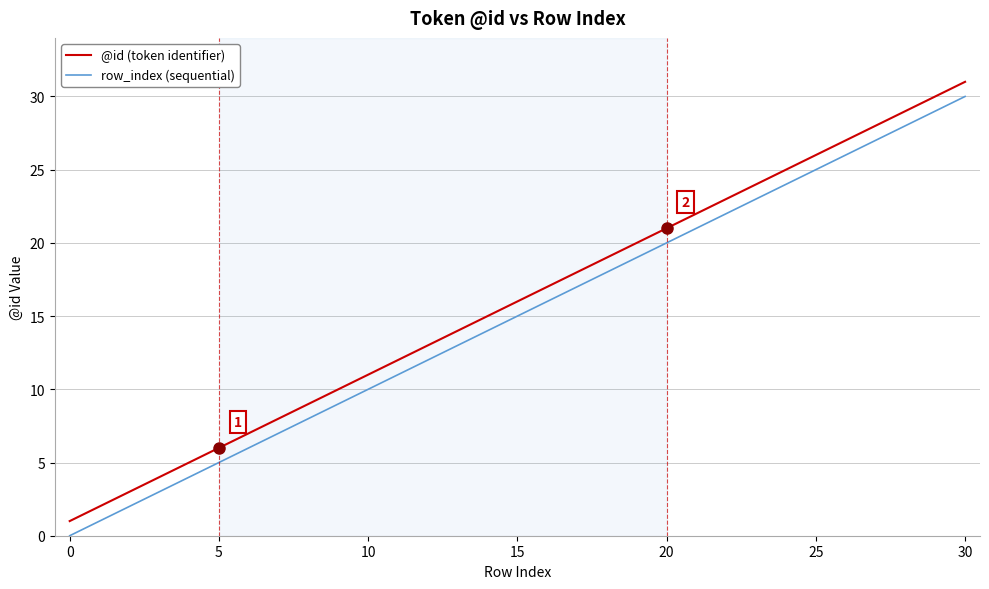

True or false: row_index (sequential) and @id (token identifier) intersect in this chart.

False